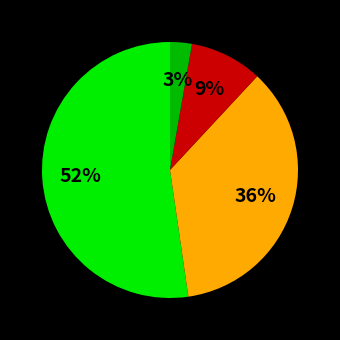

Does any single category account for the majority?

Yes